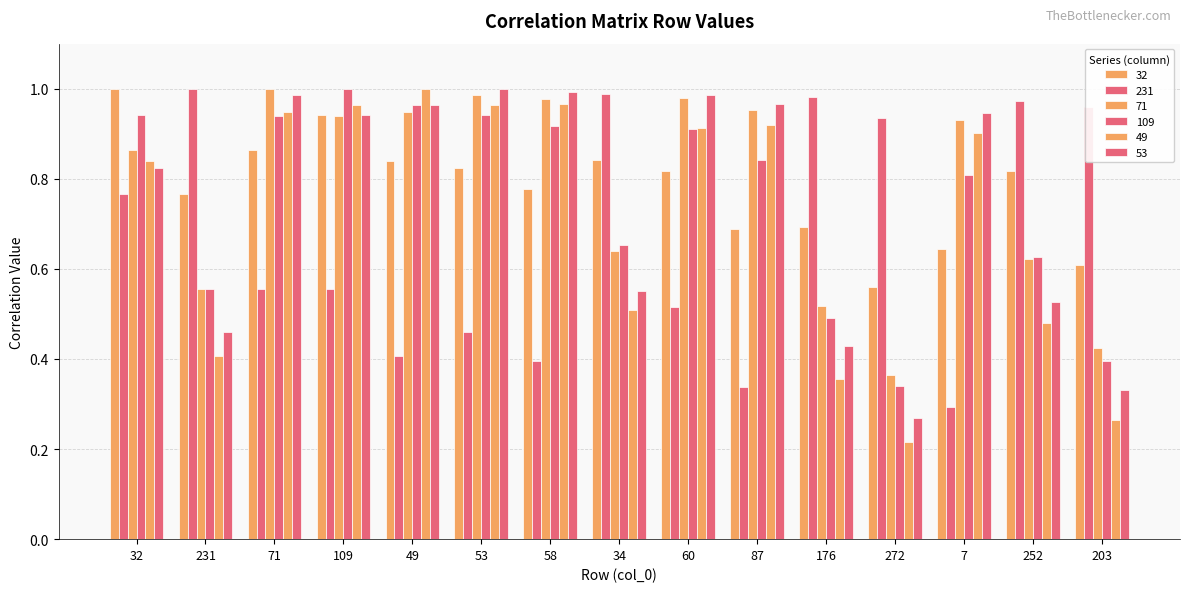

Rank the categories by 71 value from highest to lowest.

71, 53, 60, 58, 87, 49, 109, 7, 32, 34, 252, 231, 176, 203, 272